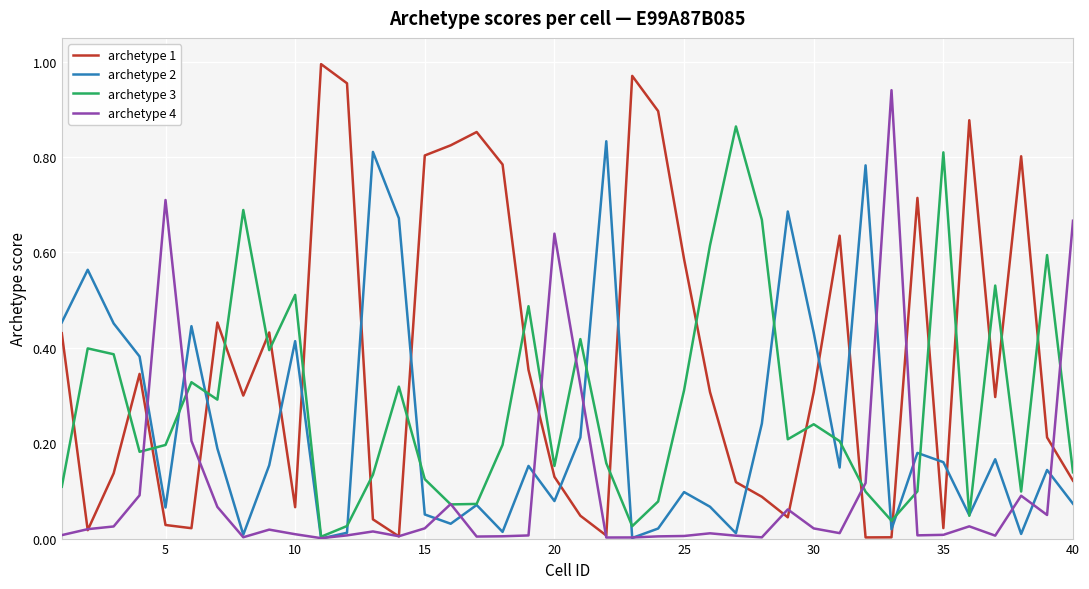

Is this an area chart (filled region under the line)?

No